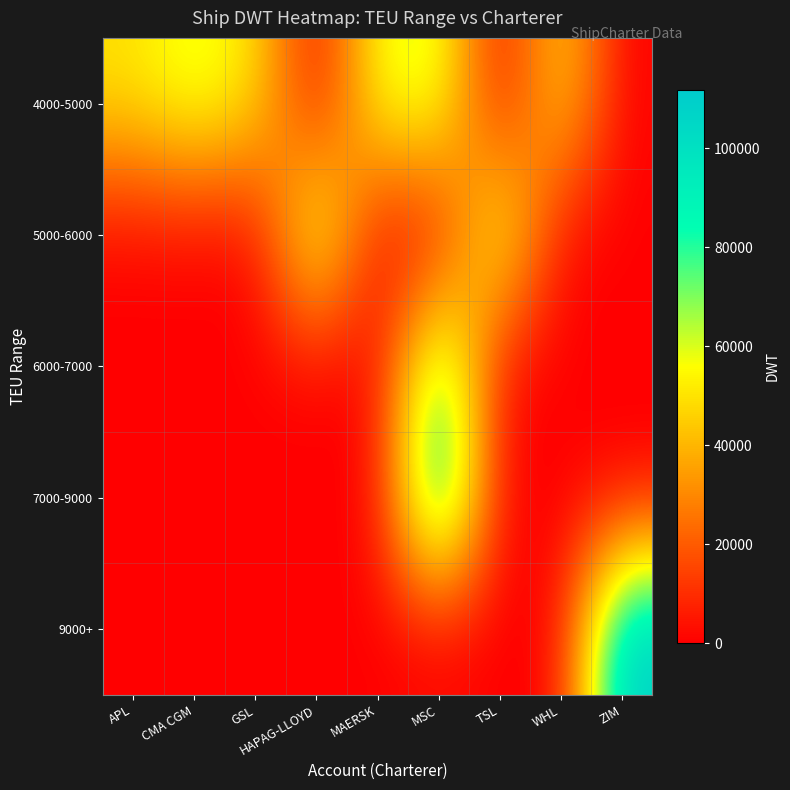

Which series has the largest total across all categories?

row_0